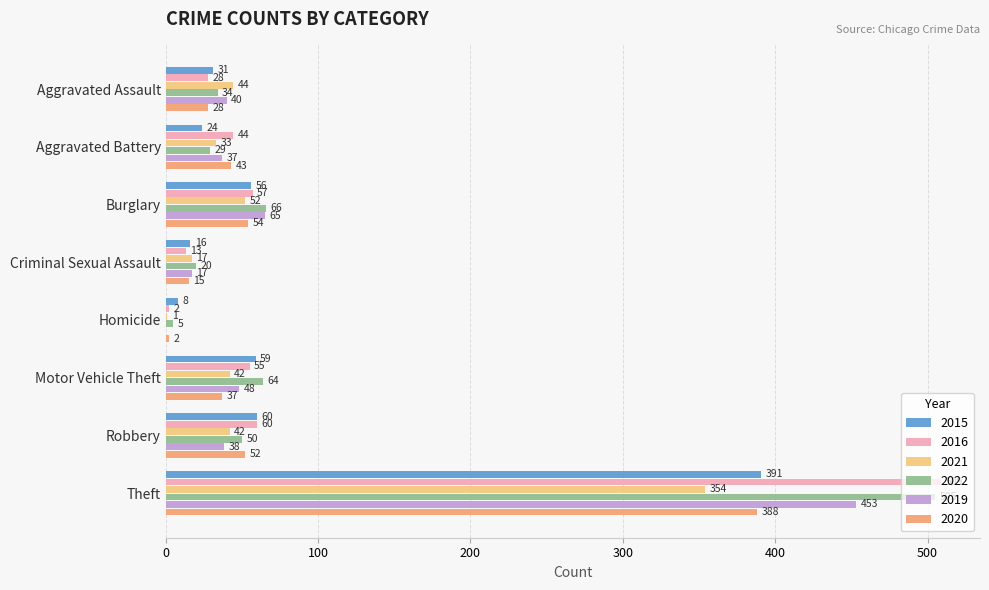

What is the spread (max minus min) of values at Motor Vehicle Theft?

27